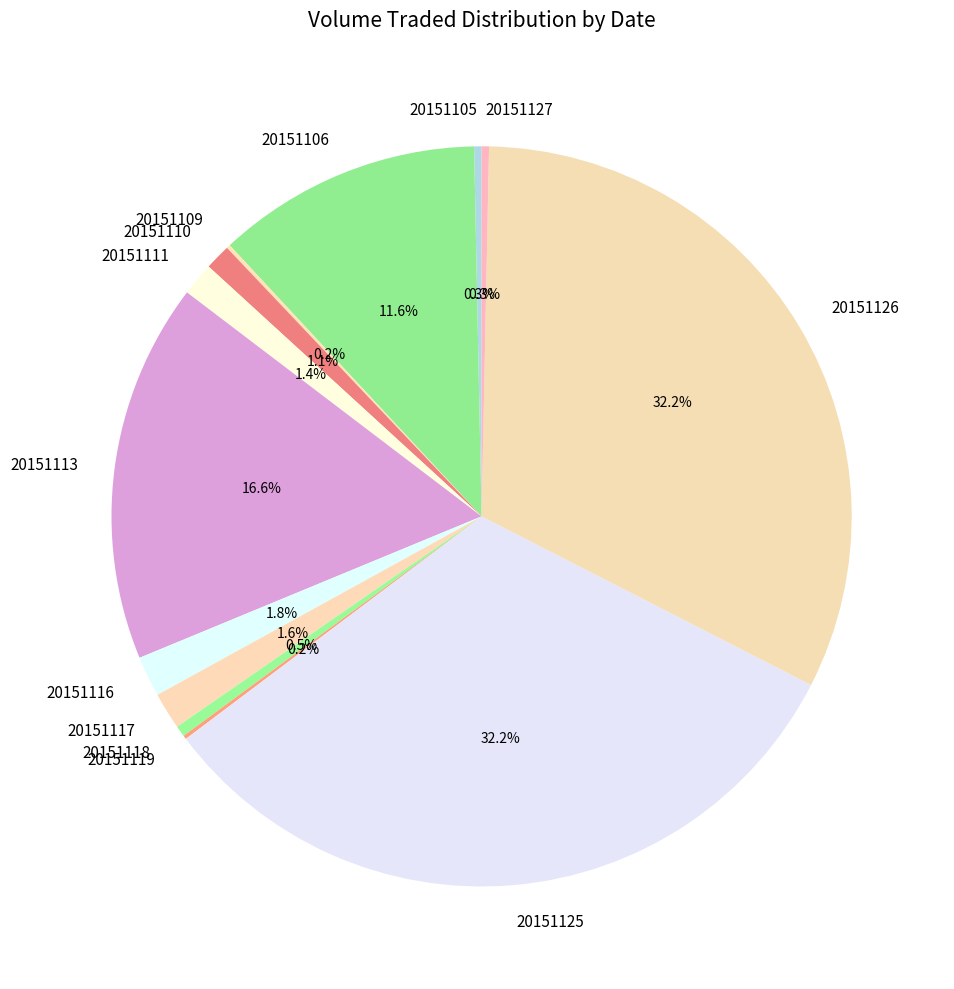

Is there any slice that represents more than half of the pie?

No